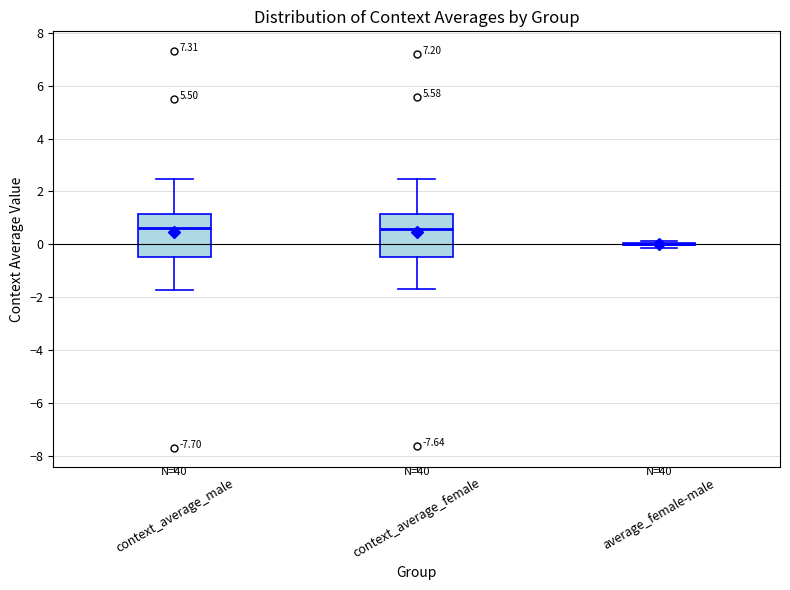

Where does the upper whisker of the box for context_average_female end on the y-axis? The values are not printed on the chart, so give them approximately, as read against the axis.

2.4